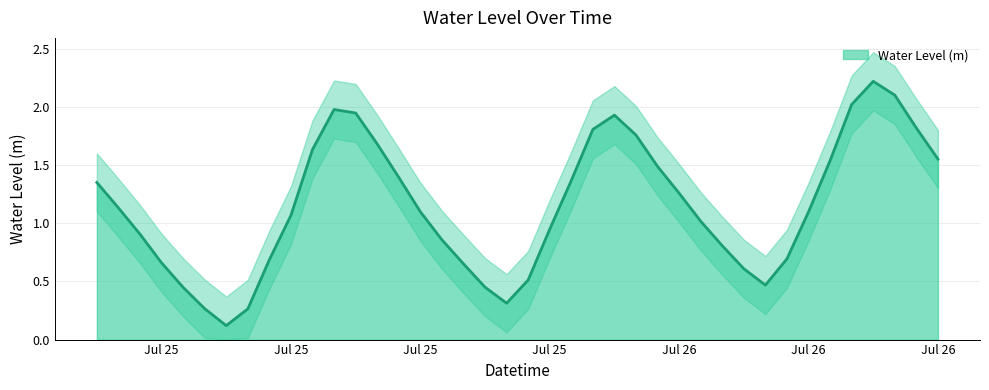

What is the sum of all values?

46.0